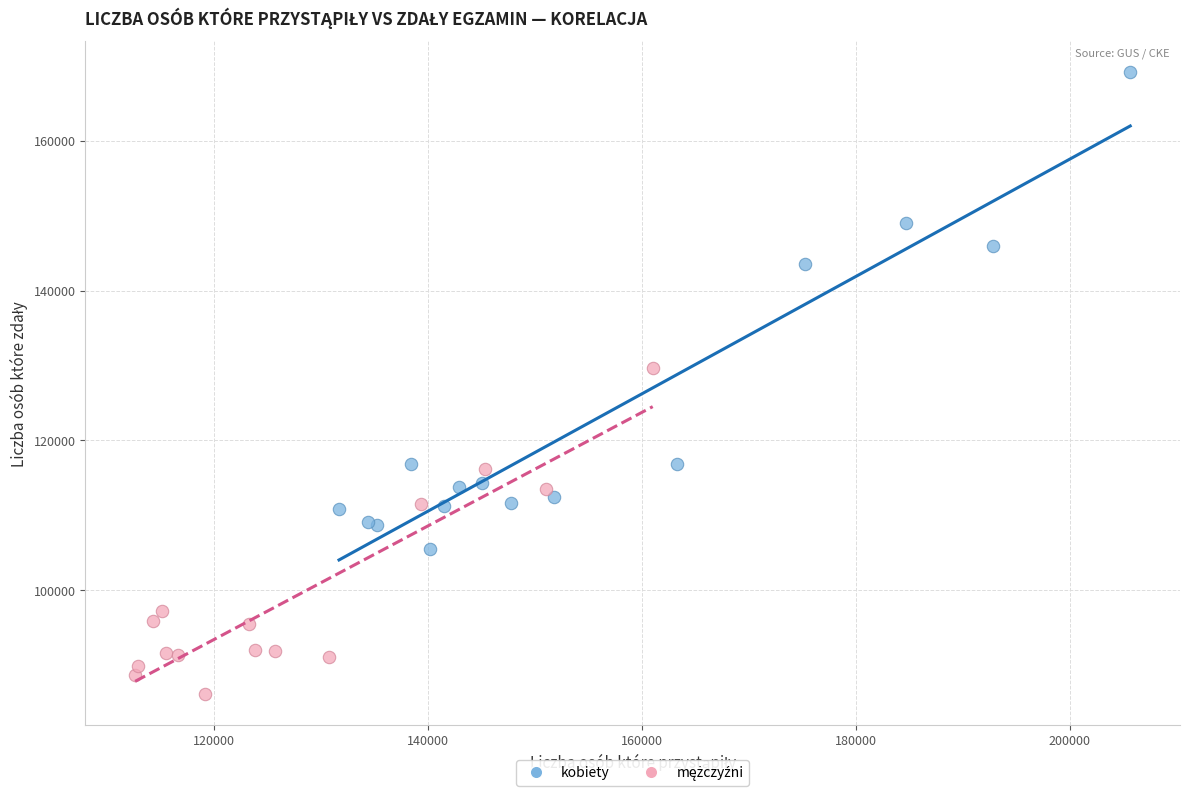

Which series has the widest spread of Y values?

kobiety